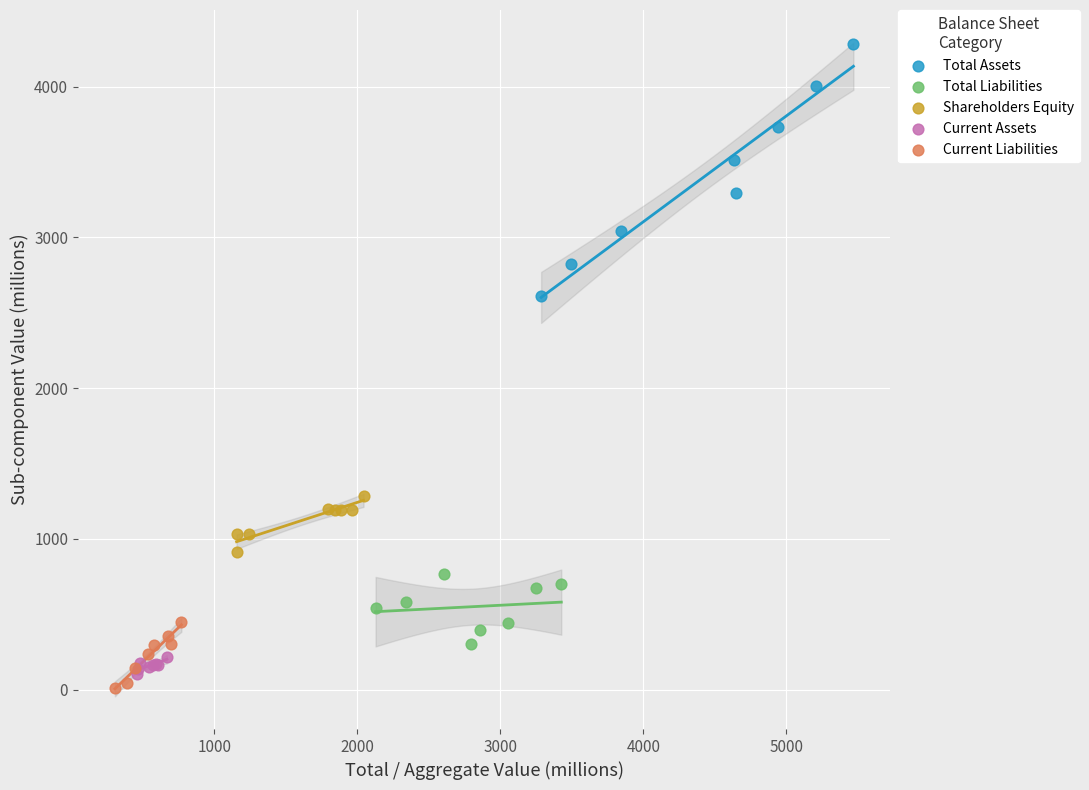

Which series contains the highest Y value?

Total Assets